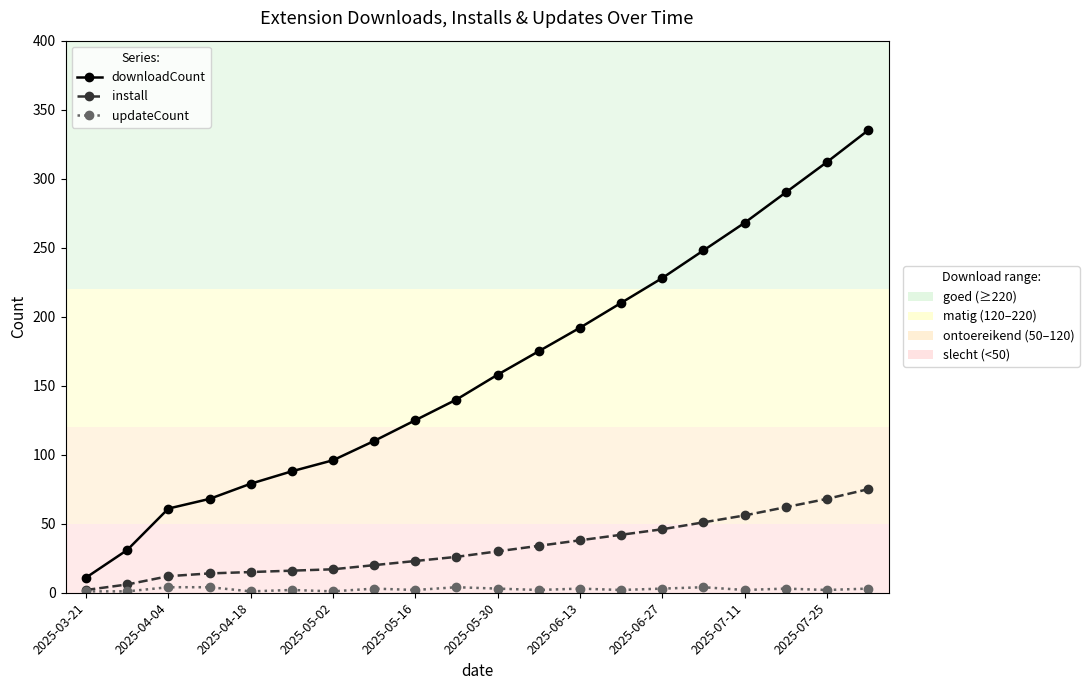

Does the chart display data point markers on the line(s)?

Yes